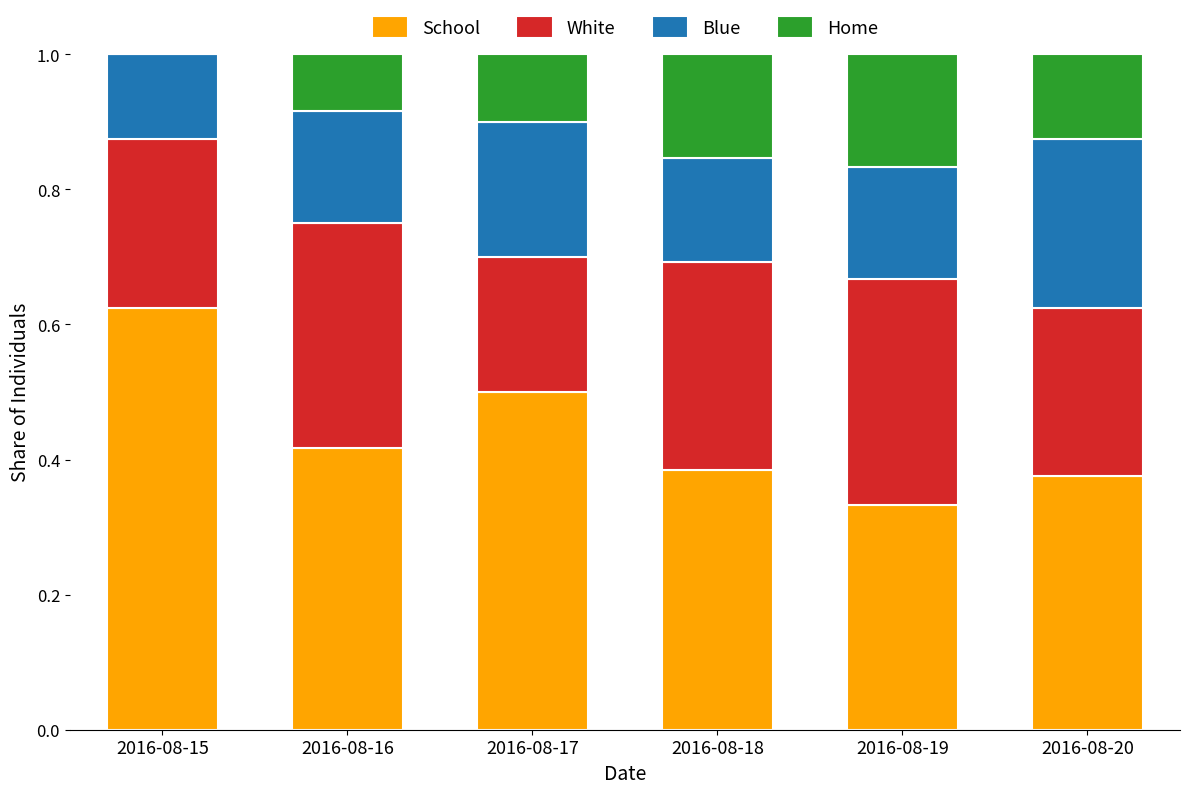

Count the number of categories in the chart.

6